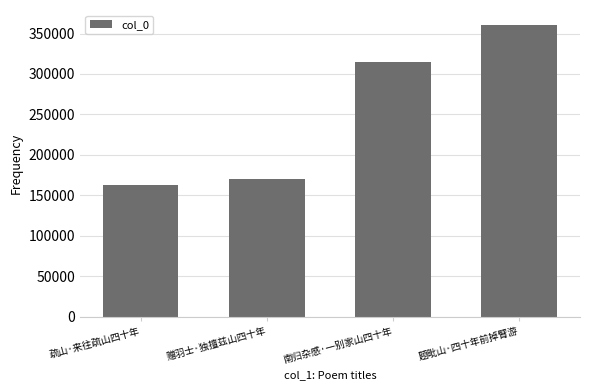

Reading left to right, what are all the values shown in this chart?

疏山·来往疏山四十年=162621	赠羽士·独擅兹山四十年=169706	南归杂感·一别家山四十年=314558	题毗山·四十年前掉臂游=361060